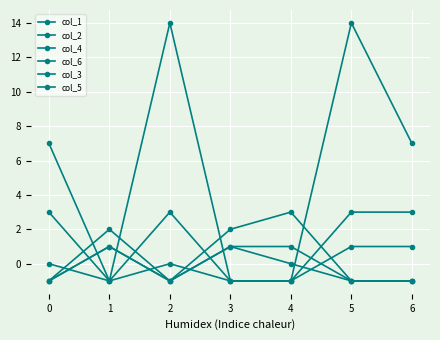

Count the number of categories in the chart.

7